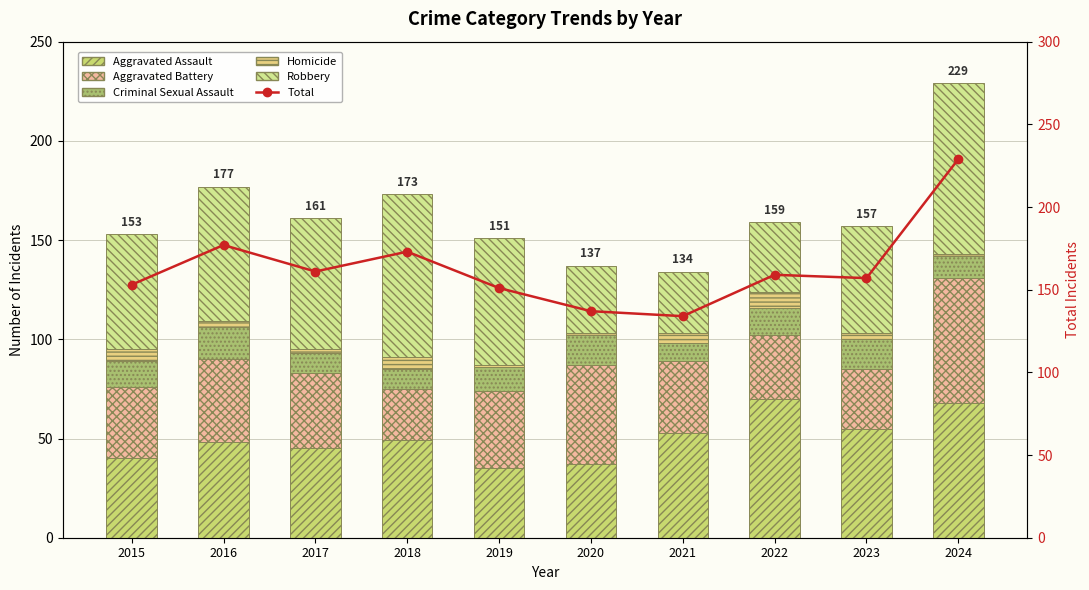

At which category does the chart reach its peak across all series?

2024